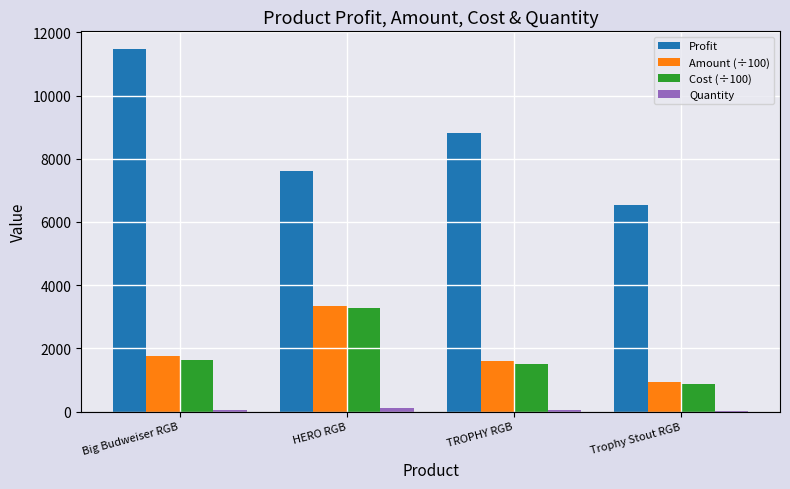

The value of Amount (÷100) at Trophy Stout RGB is 462.8. True or false?

False